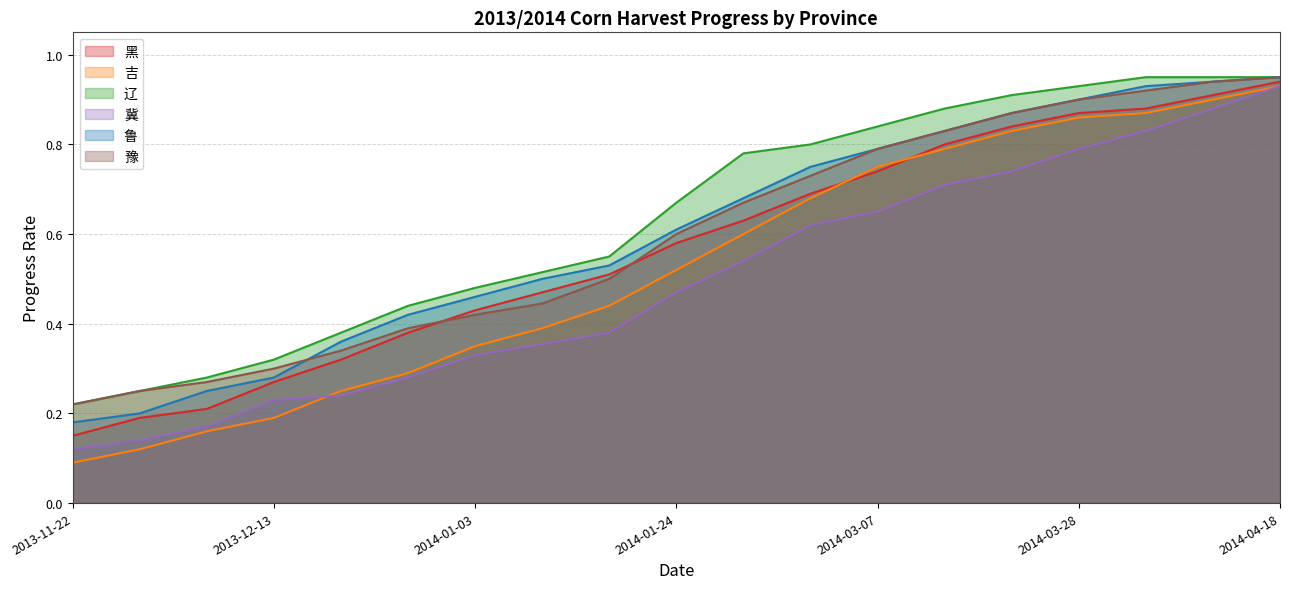

Which series has the largest range (max minus min)?

吉